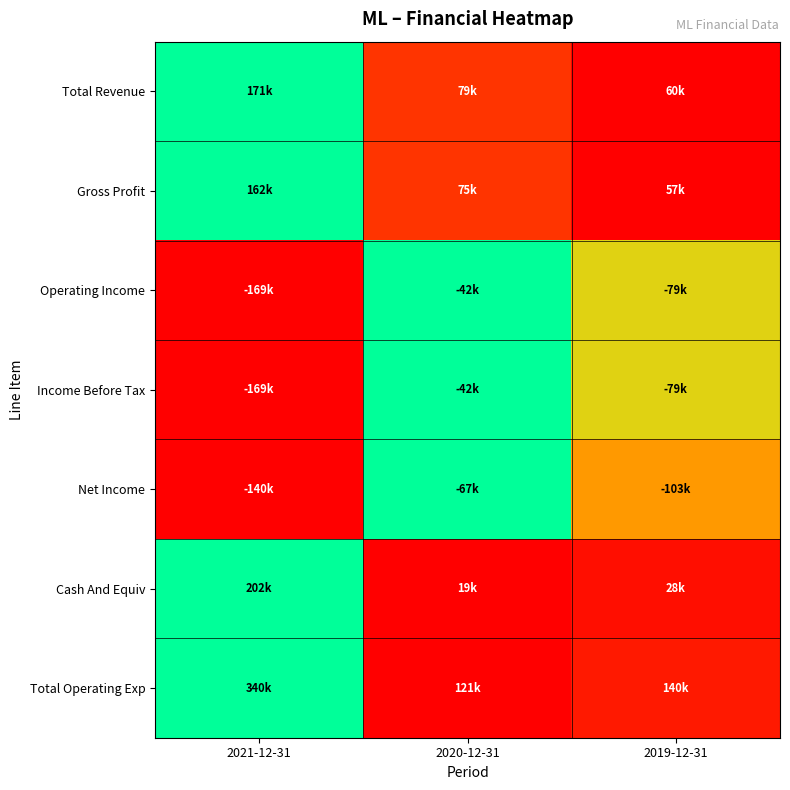

Reading left to right, what are all the values shown in this chart?

Total Revenue: 2021-12-31=1.0	2020-12-31=0.2	2019-12-31=0.0
Gross Profit: 2021-12-31=1.0	2020-12-31=0.2	2019-12-31=0.0
Operating Income: 2021-12-31=0.0	2020-12-31=1.0	2019-12-31=0.7
Income Before Tax: 2021-12-31=0.0	2020-12-31=1.0	2019-12-31=0.7
Net Income: 2021-12-31=0.0	2020-12-31=1.0	2019-12-31=0.5
Cash And Equiv: 2021-12-31=1.0	2020-12-31=0.0	2019-12-31=0.0
Total Operating Exp: 2021-12-31=1.0	2020-12-31=0.0	2019-12-31=0.1